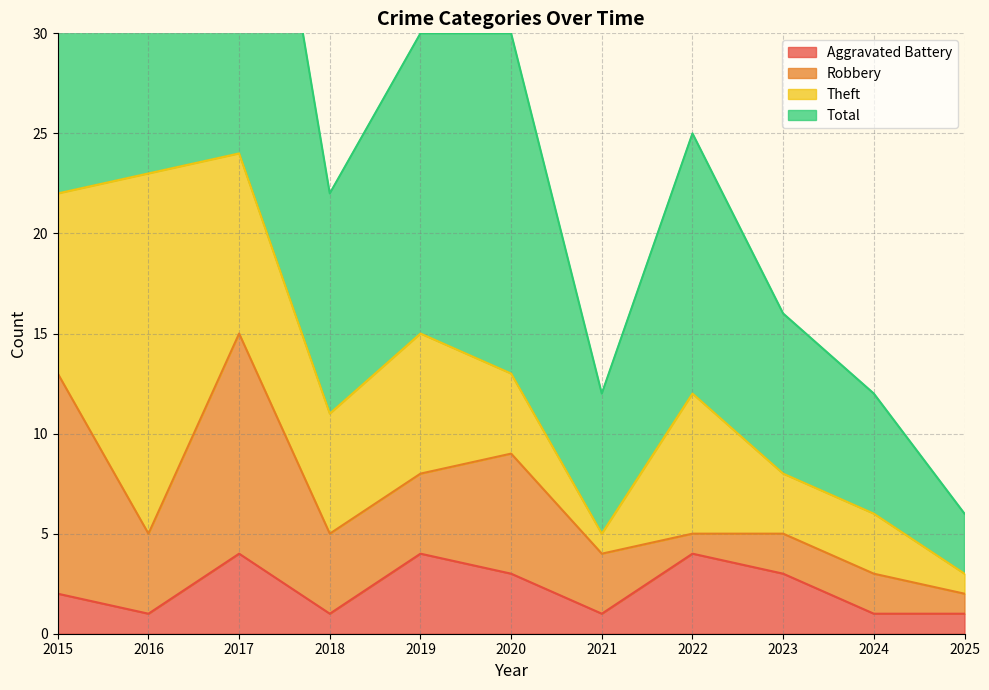

The value of Aggravated Battery at 2018 is 1. True or false?

True